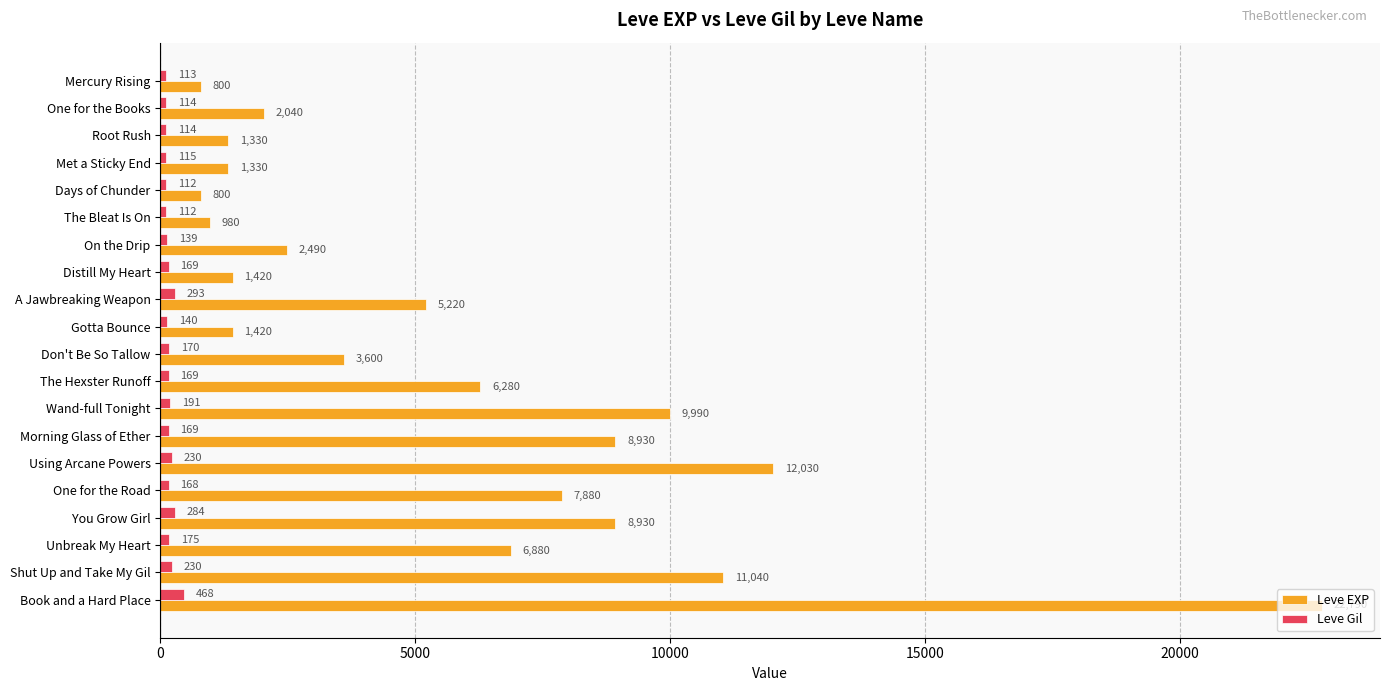

What is the highest value of the Leve Gil series?

468